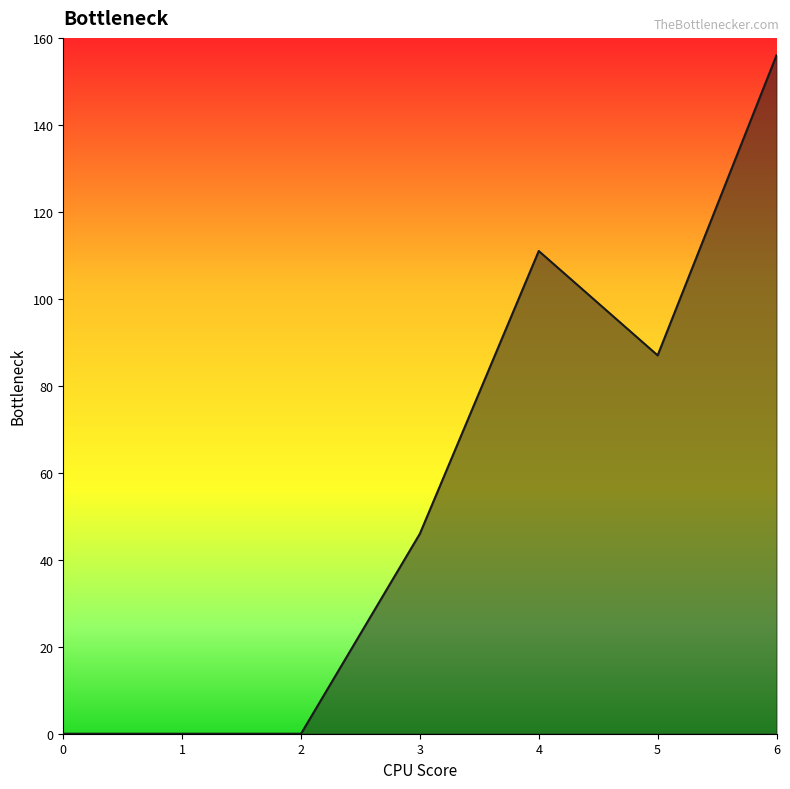

What is the greatest value displayed?

156